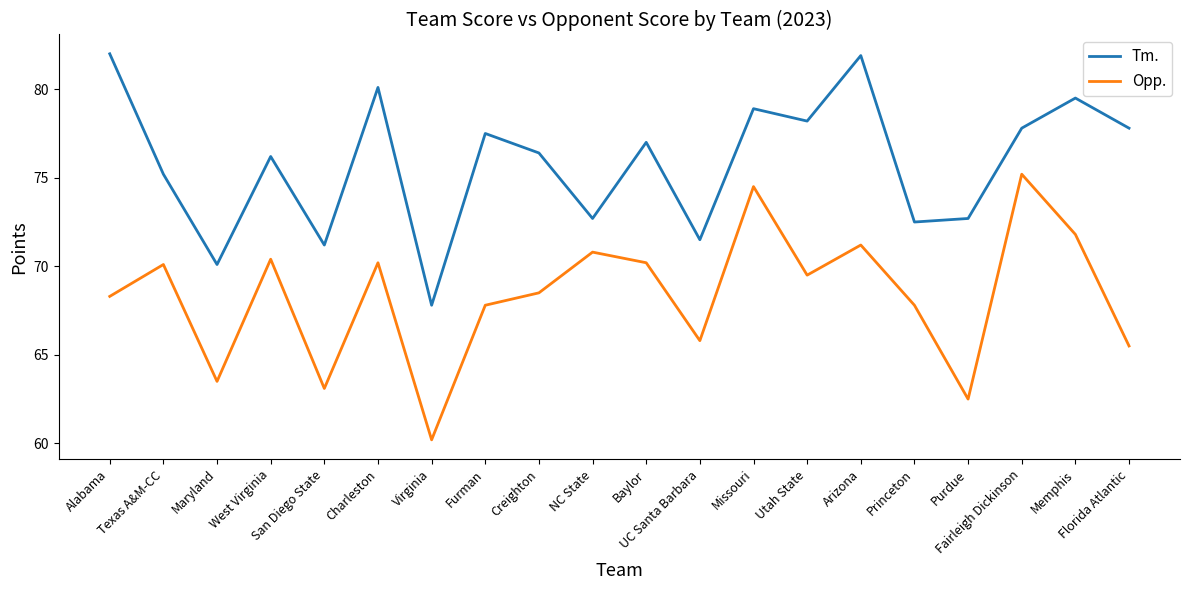

In Opp., how many points are higher than both neighbors (excluding endpoints)?

7